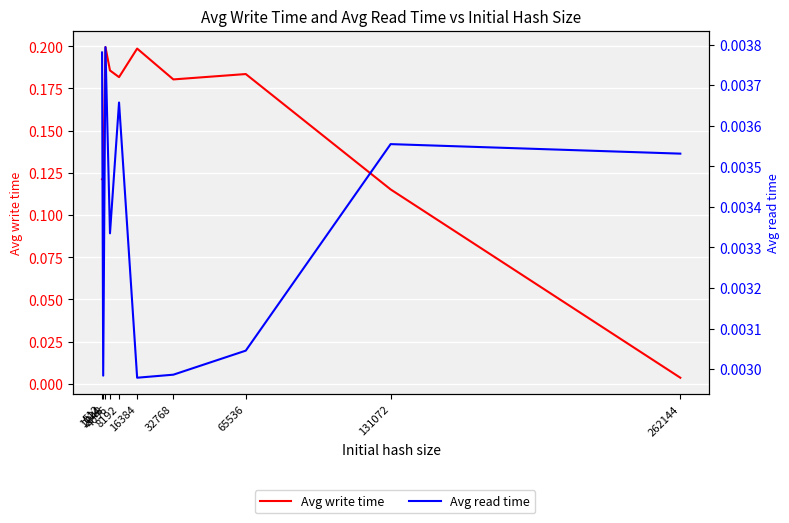

Which series has the largest total across all categories?

Avg write time